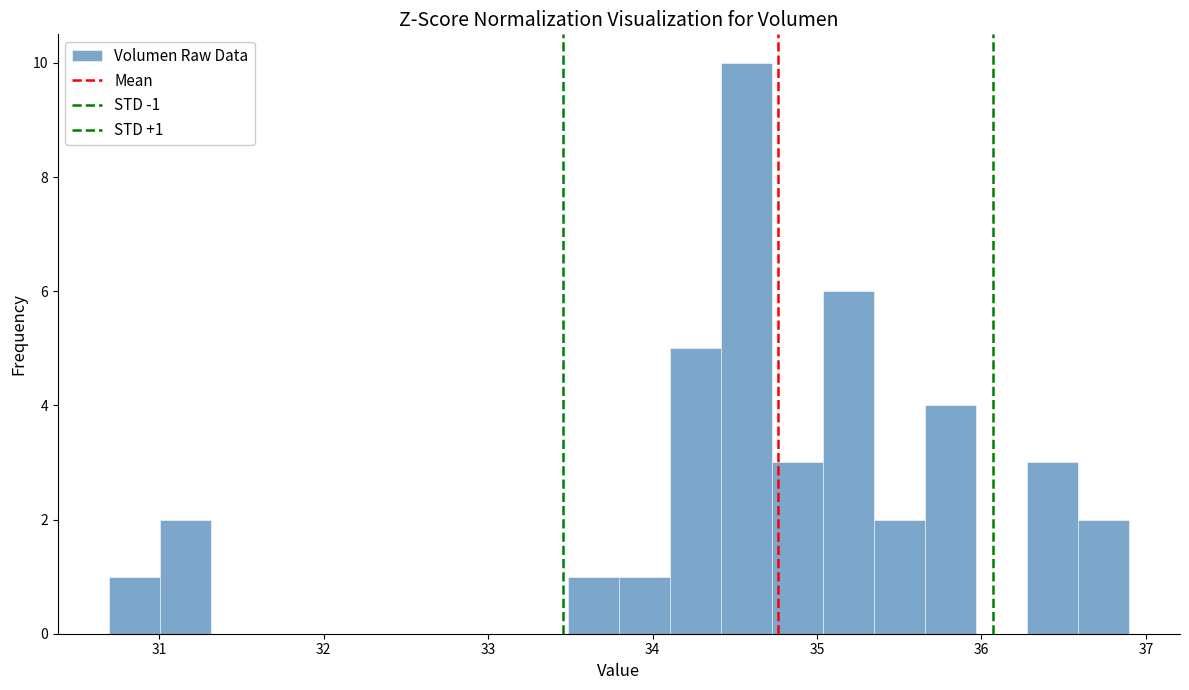

Around what value on the x-axis is the tallest bar? Give the approximate position of its centre, as read against the axis.

34.6